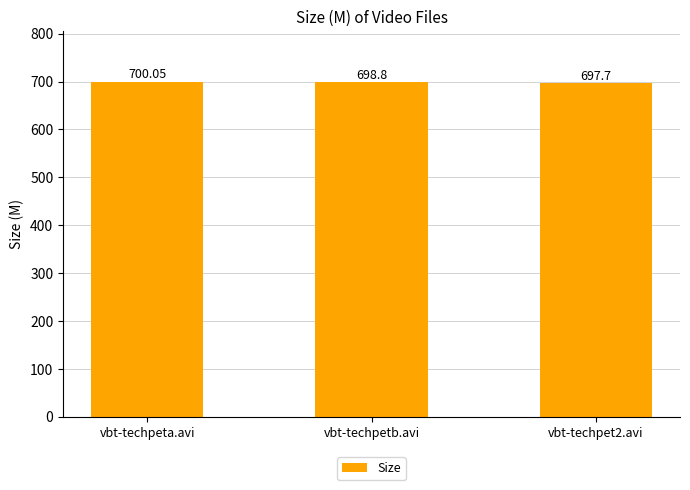

How many bars are there in total?

3